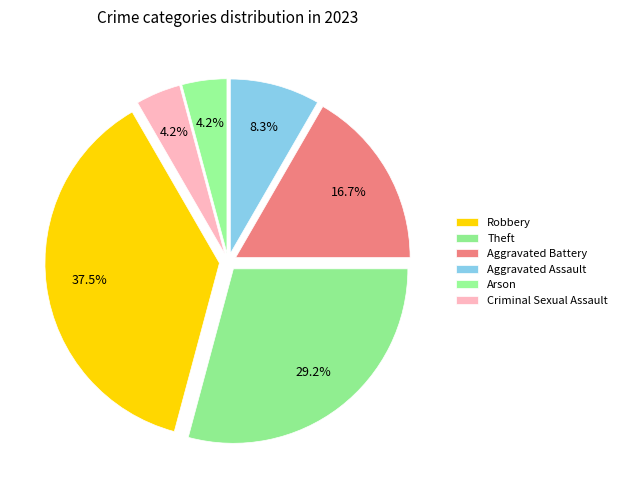

Does Aggravated Assault represent more than half of the total?

No